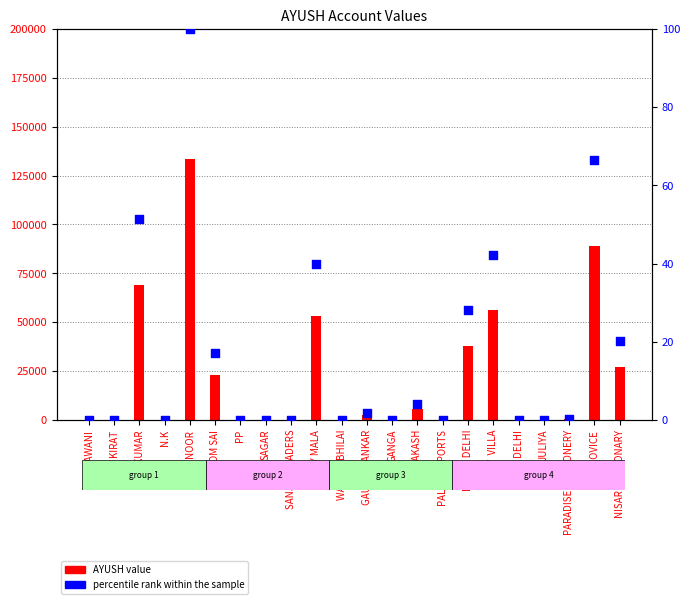

Which series has the largest total across all categories?

AYUSH value